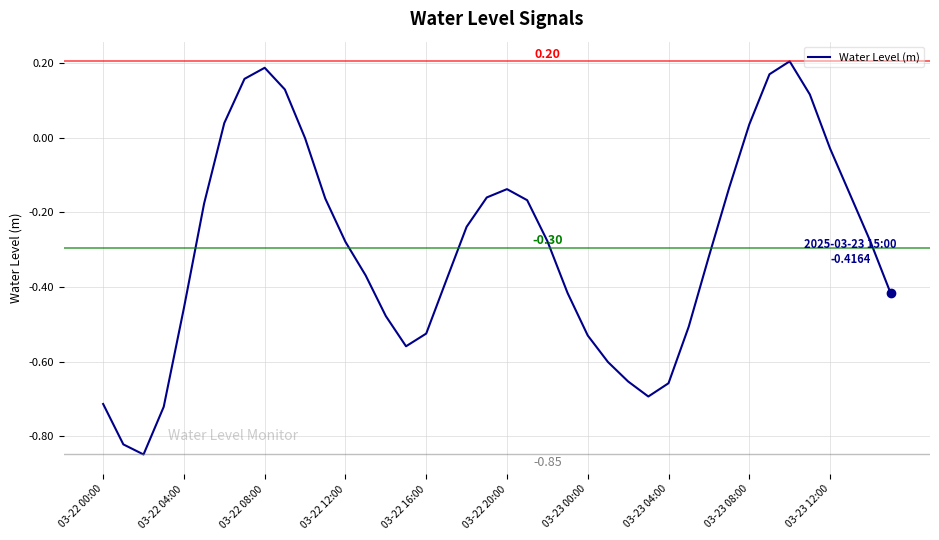

What is the difference between the maximum and minimum values?

1.1